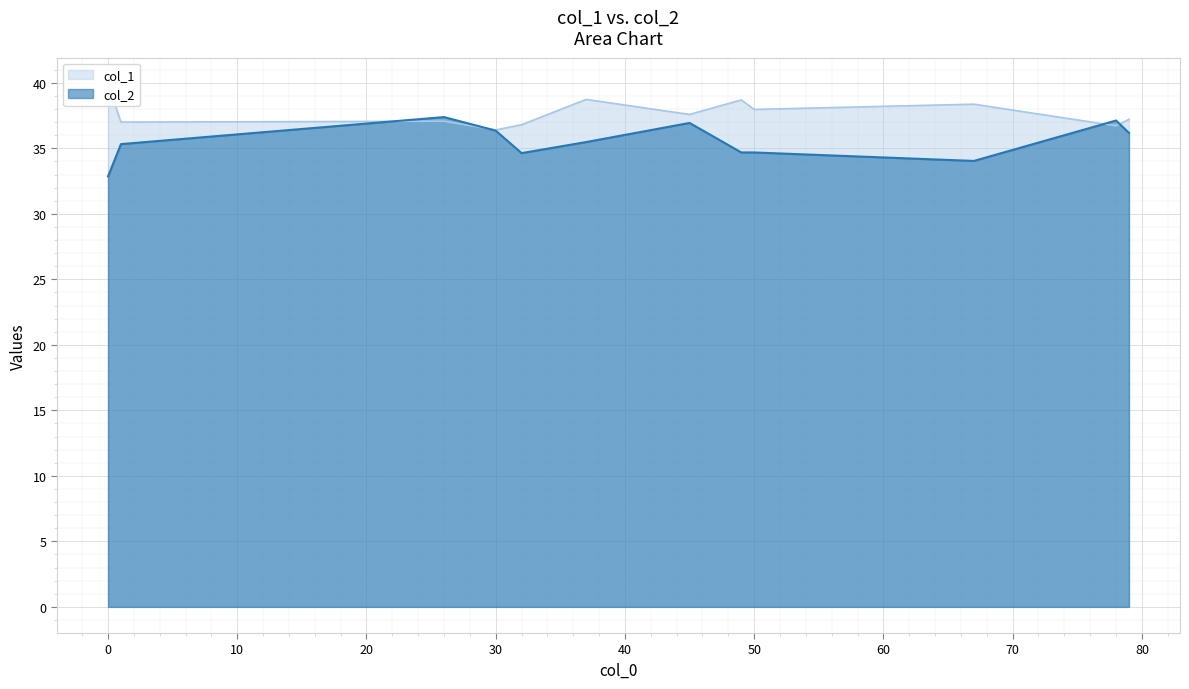

Which has a higher value, 3 or 4?

4